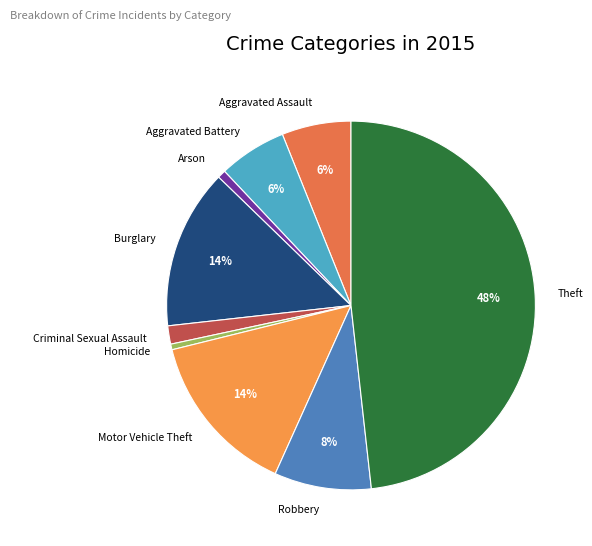

Is it true that Motor Vehicle Theft is 20% of the pie?

False